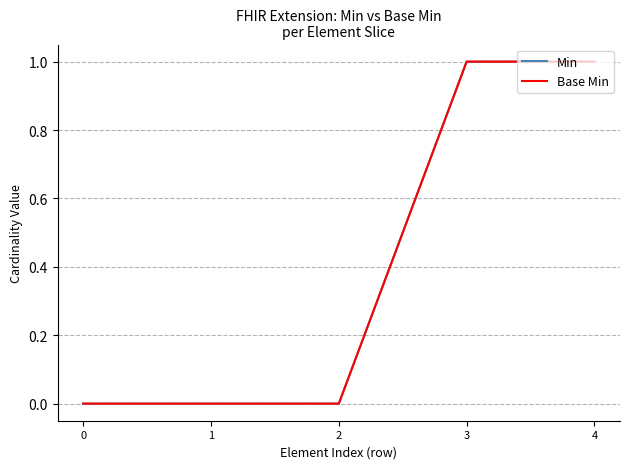

Does the chart have visible grid lines?

Yes